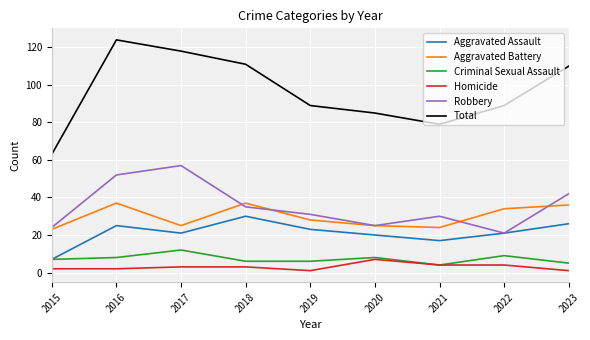

Which series changed the most between 2018 and 2023?

Robbery